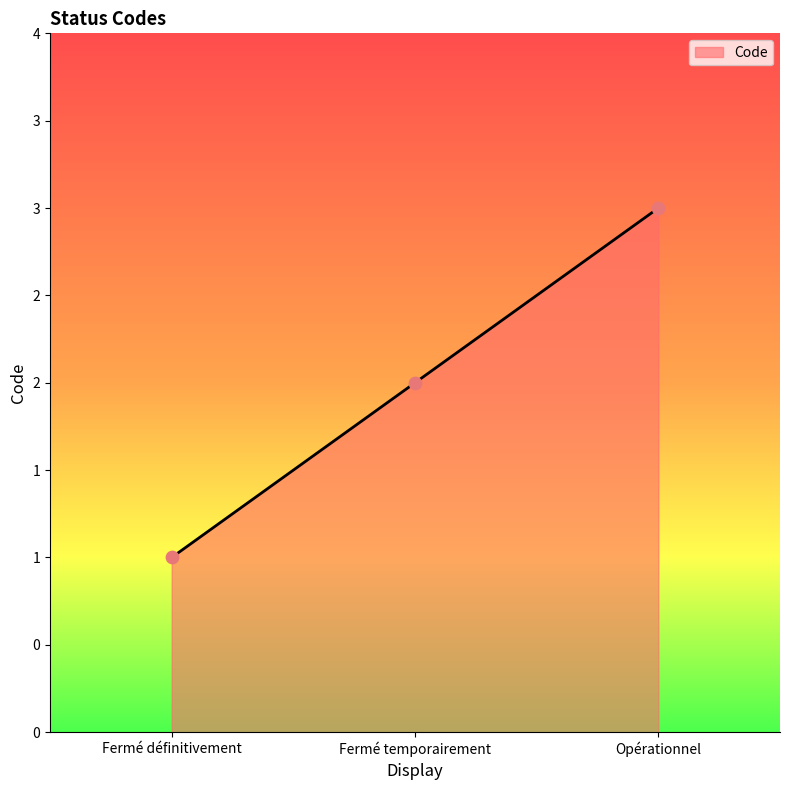

What is the ratio of the value at Fermé définitivement to the value at Fermé temporairement?

0.5